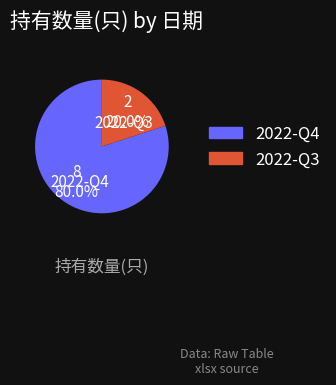

The 2022-Q4 slice represents 80% of the pie. True or false?

True